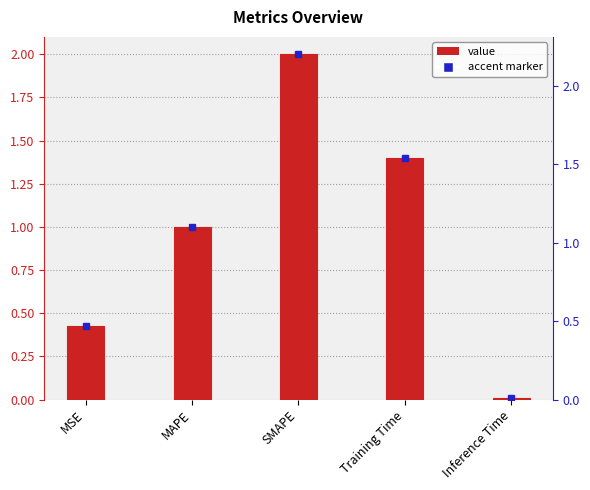

What is the difference between the maximum and minimum values?

2.0